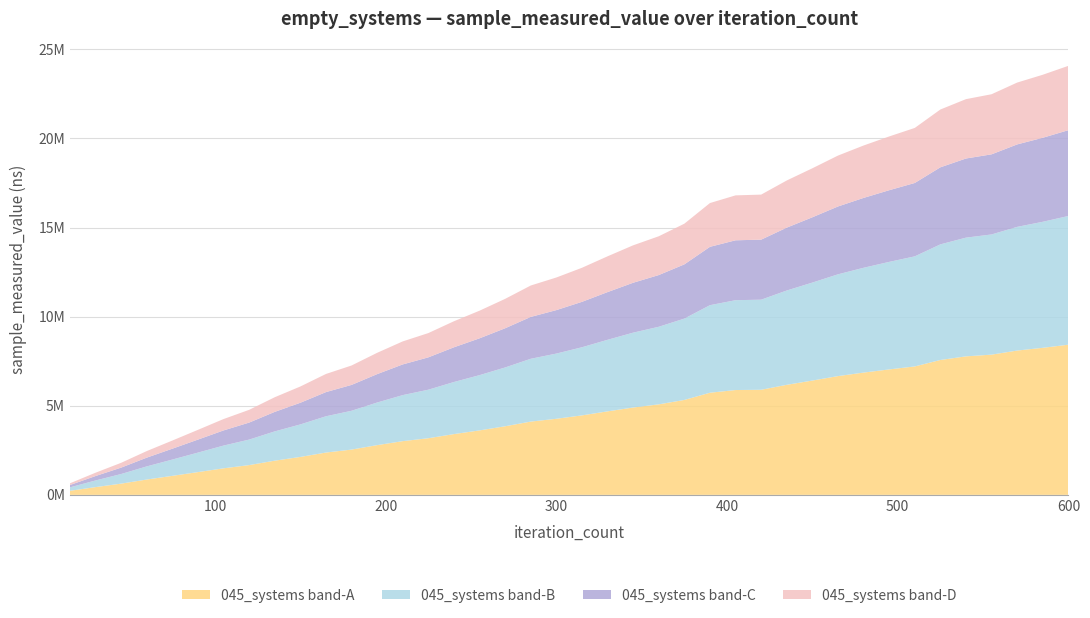

Reading left to right, list all the values displayed in this chart.

15=648400	30=1242600	45=1798700	60=2456600	75=3047700	90=3648100	105=4253900	120=4771200	135=5478900	150=6080600	165=6783600	180=7259100	195=7970900	210=8611600	225=9078400	240=9742400	255=10334800	270=10998700	285=11747600	300=12197100	315=12742500	330=13386000	345=14003000	360=14510800	375=15217000	390=16375300	405=16805700	420=16848700	435=17641900	450=18325500	465=19038500	480=19603600	495=20111900	510=20590000	525=21623900	540=22205300	555=22480700	570=23135900	585=23574100	600=24074900